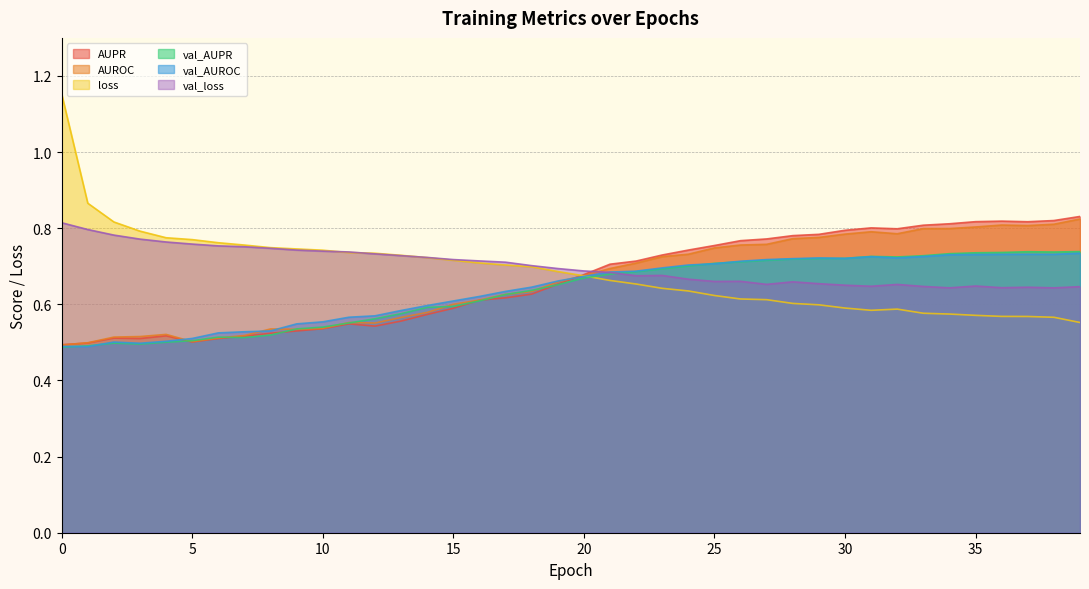

Read the val_AUROC value at 27.

0.7